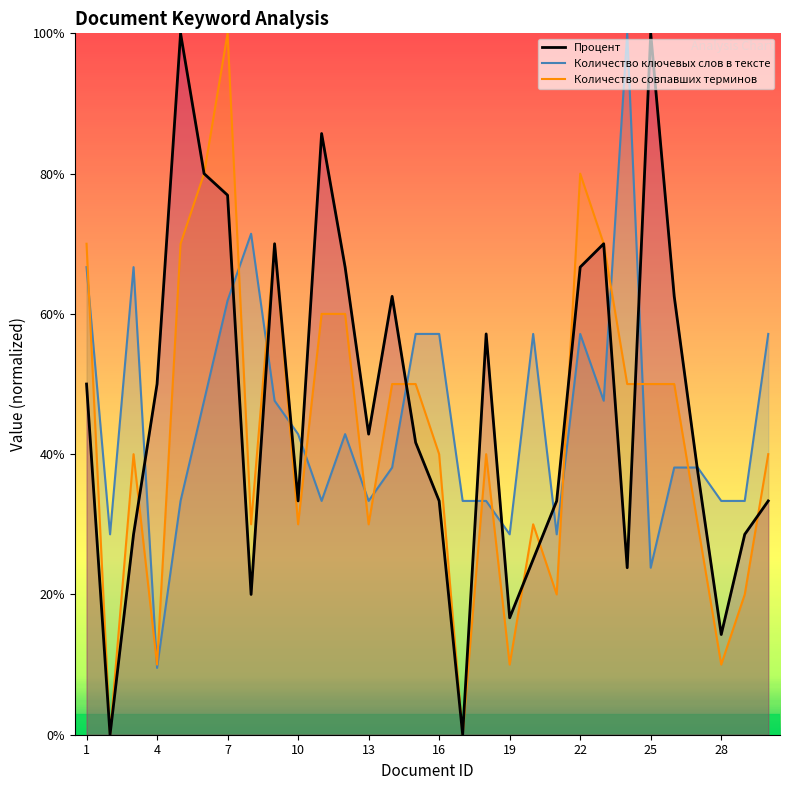

What is the difference between the Процент values at 16 and 22?

0.3